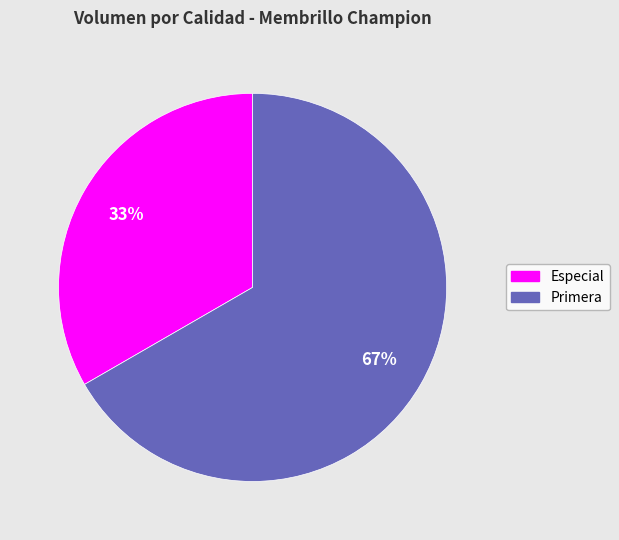

Combined, do Primera and Especial account for over 50%?

Yes